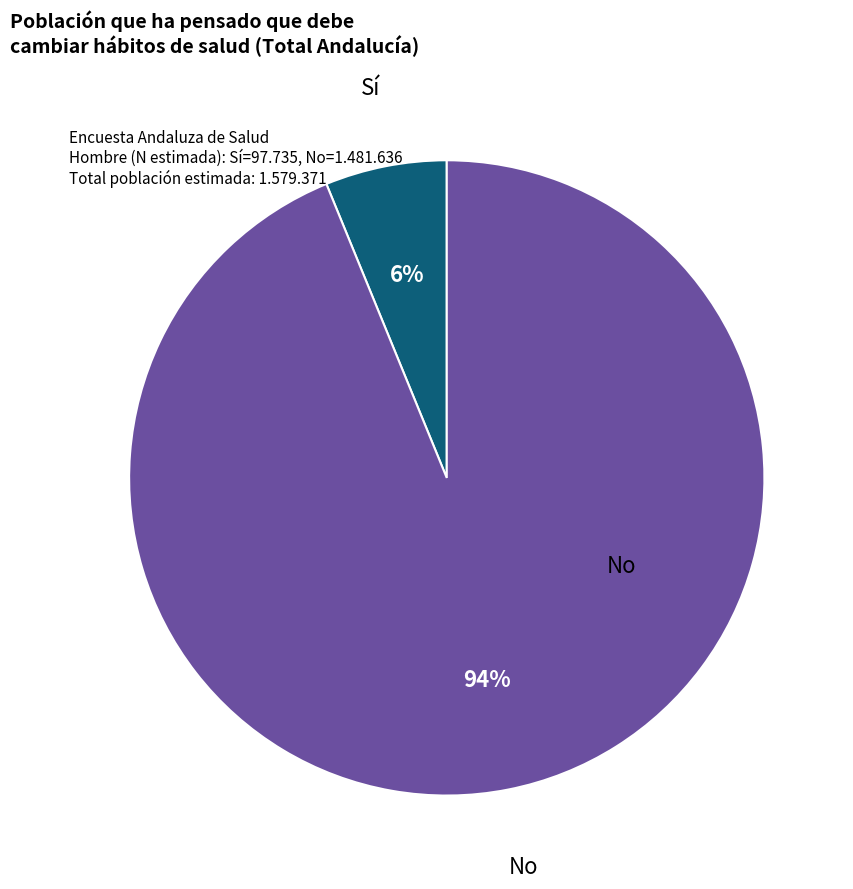

To the nearest percent, what is the average slice percentage?

50%